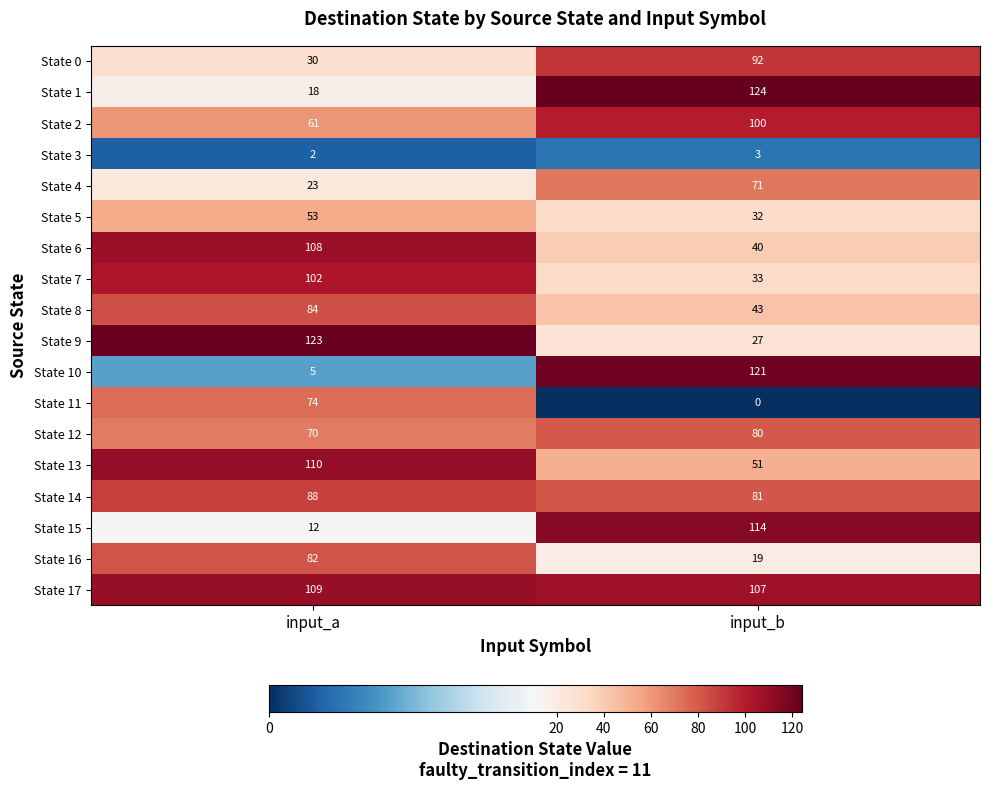

What is the difference between the maximum and minimum values in the State 12 series?

10